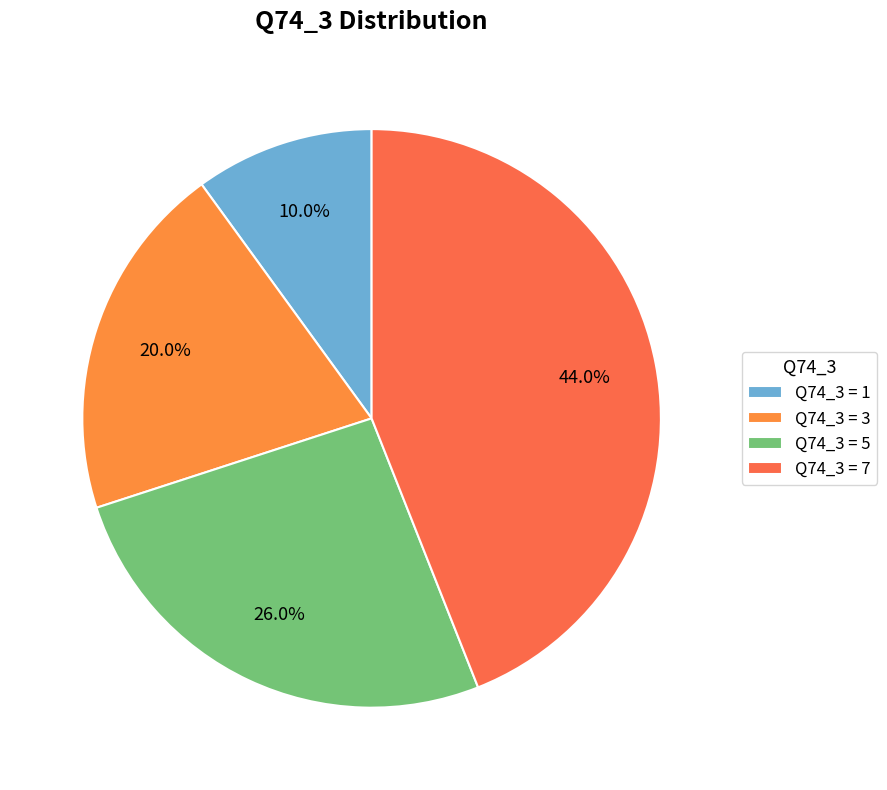

How many segments does this pie chart have?

4